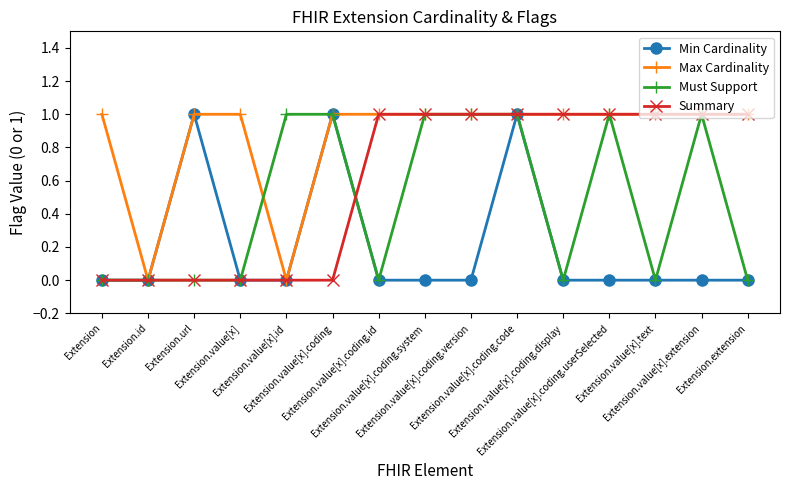

Rank the series by their average value, from lowest to highest.

Min Cardinality, Must Support, Summary, Max Cardinality